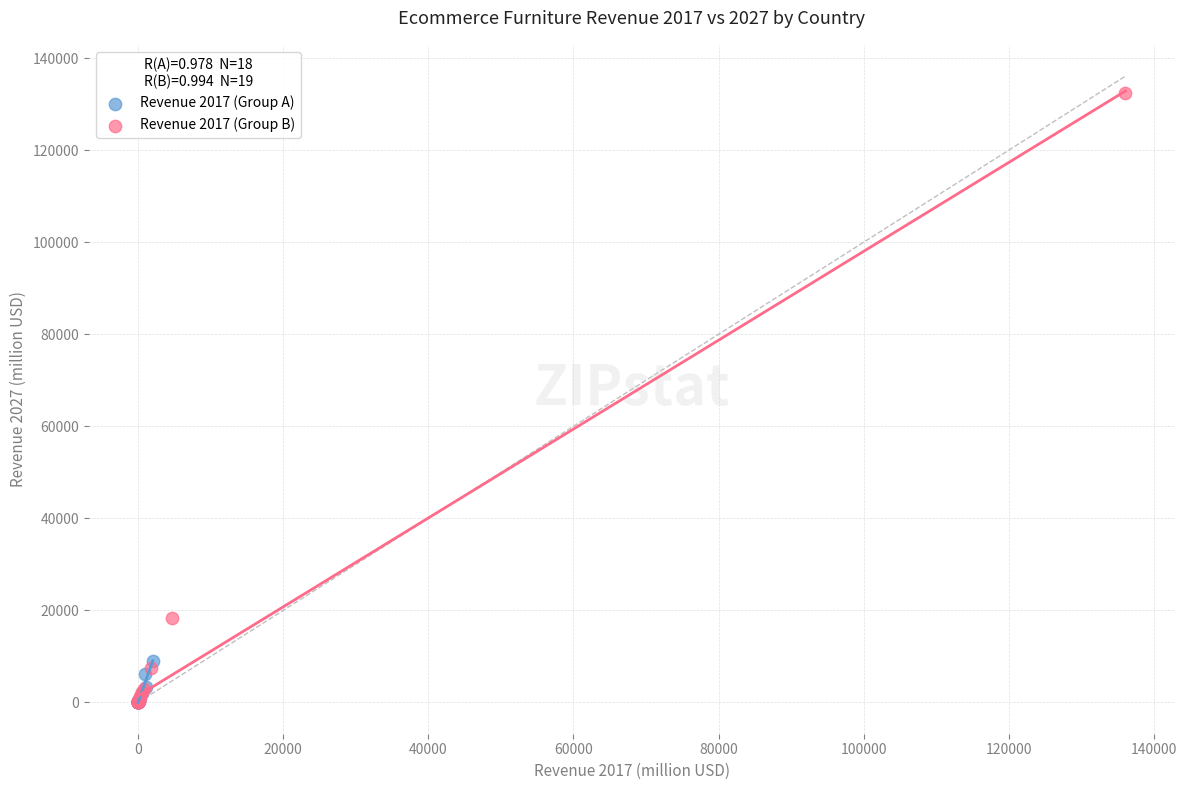

What are all the series names shown in the legend?

Revenue 2017 (Group A), Revenue 2017 (Group B)